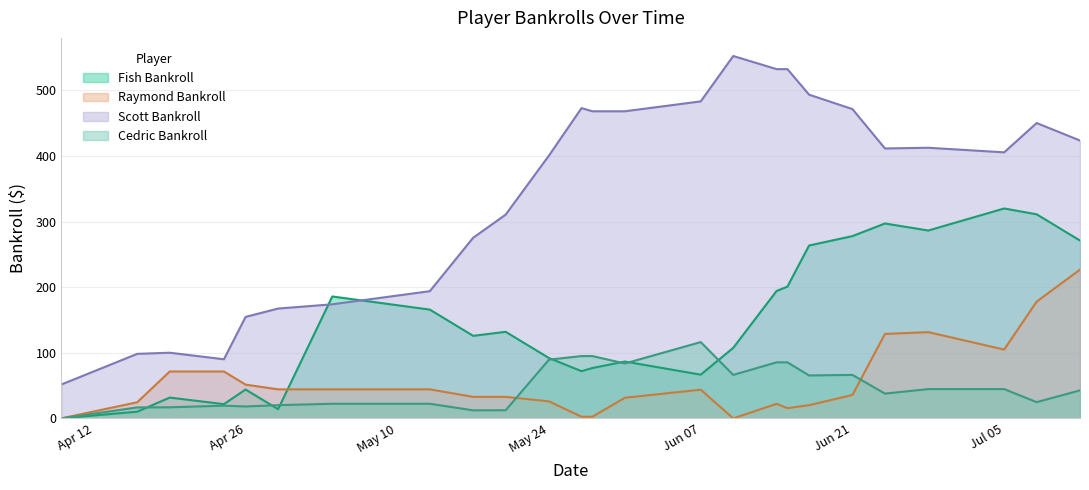

The Raymond Bankroll series shows 15.4 at 05/31/21. True or false?

False